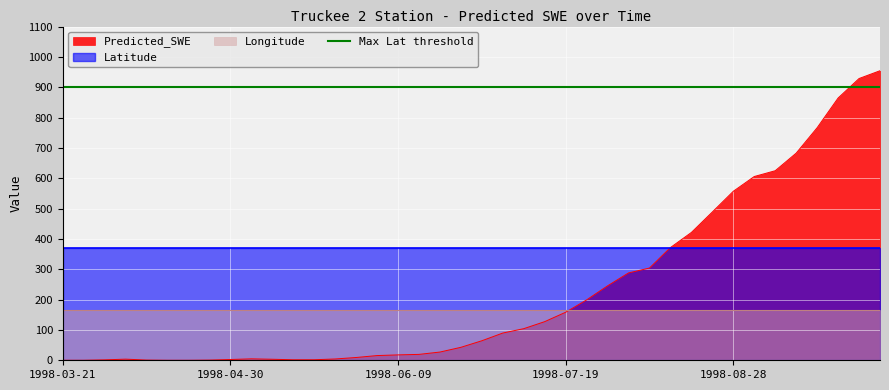

The value of Predicted_SWE at 1998-07-19 is 158.4. True or false?

True